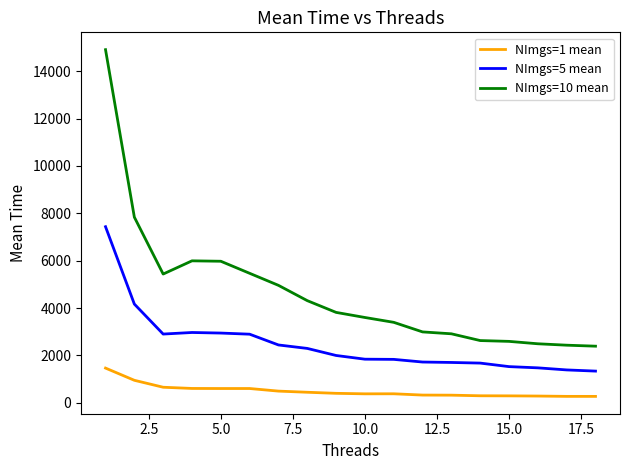

True or false: NImgs=5 mean and NImgs=1 mean cross at least once.

False